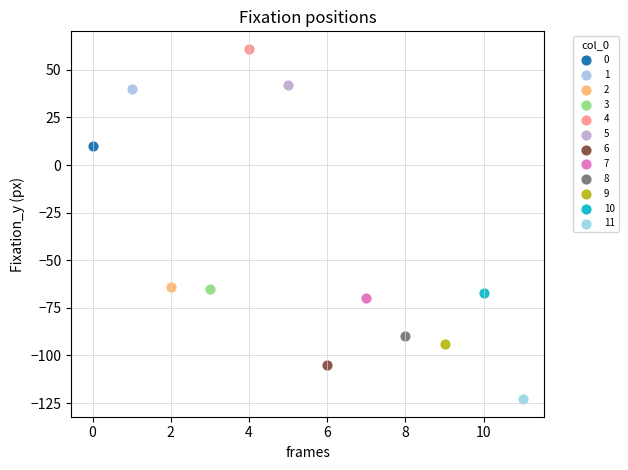

What are all the series names shown in the legend?

0, 1, 2, 3, 4, 5, 6, 7, 8, 9, 10, 11